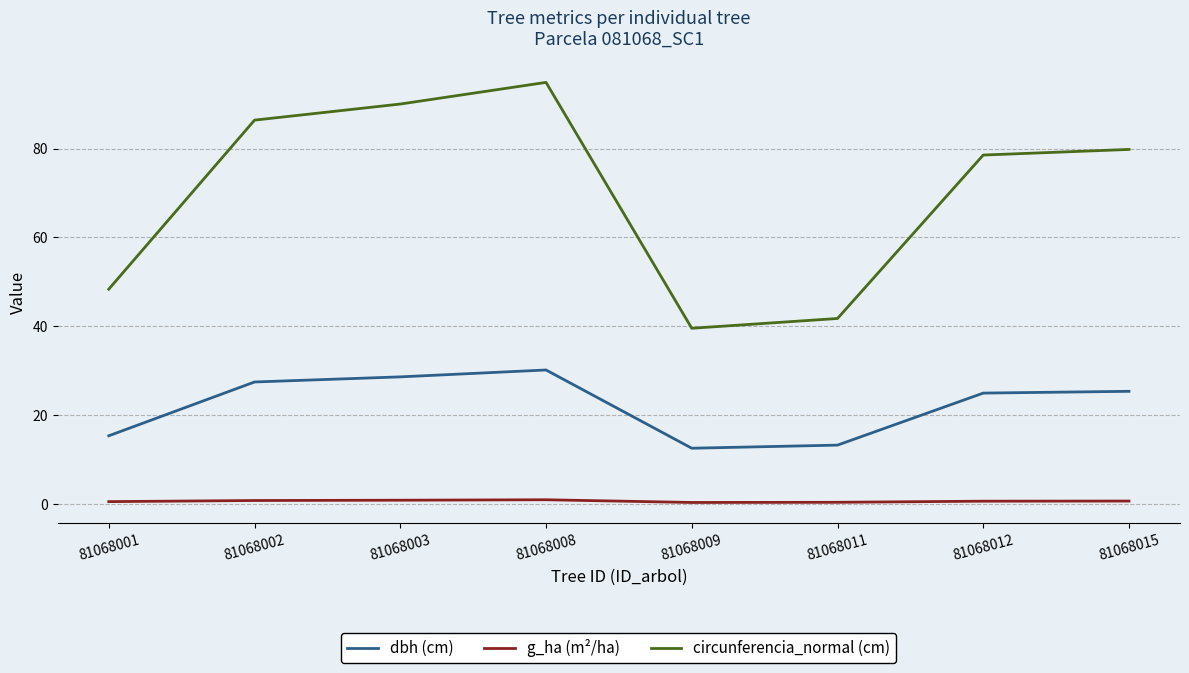

True or false: g_ha (m²/ha) has a value of 0.9 at 81068003.

True